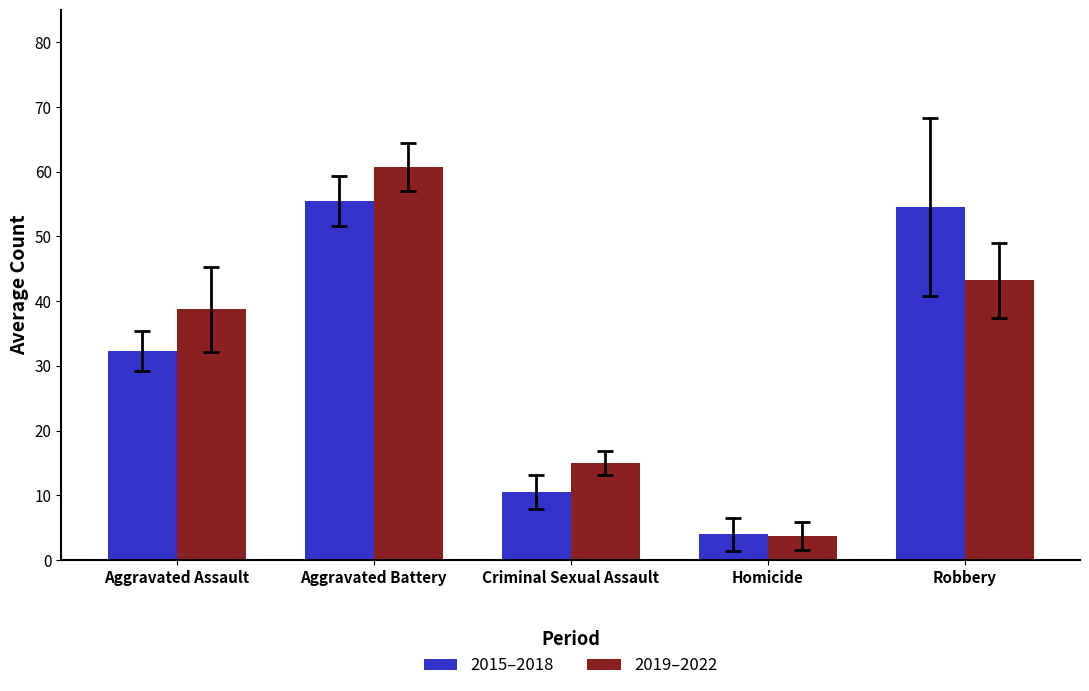

At which label does 2019–2022 first exceed 38?

Aggravated Assault